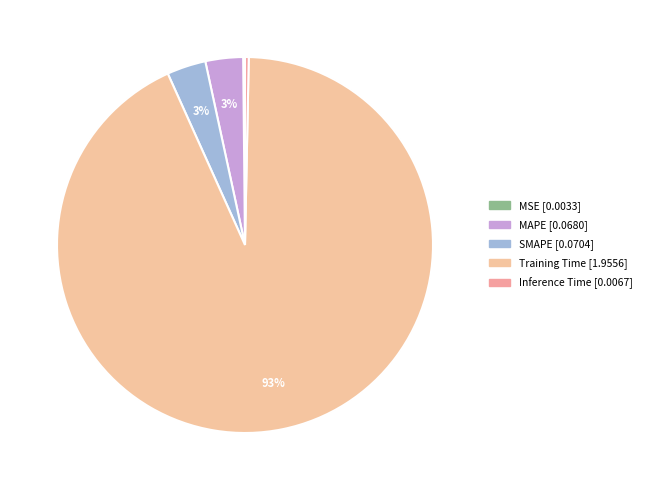

What is the largest slice in the pie chart?

Training Time